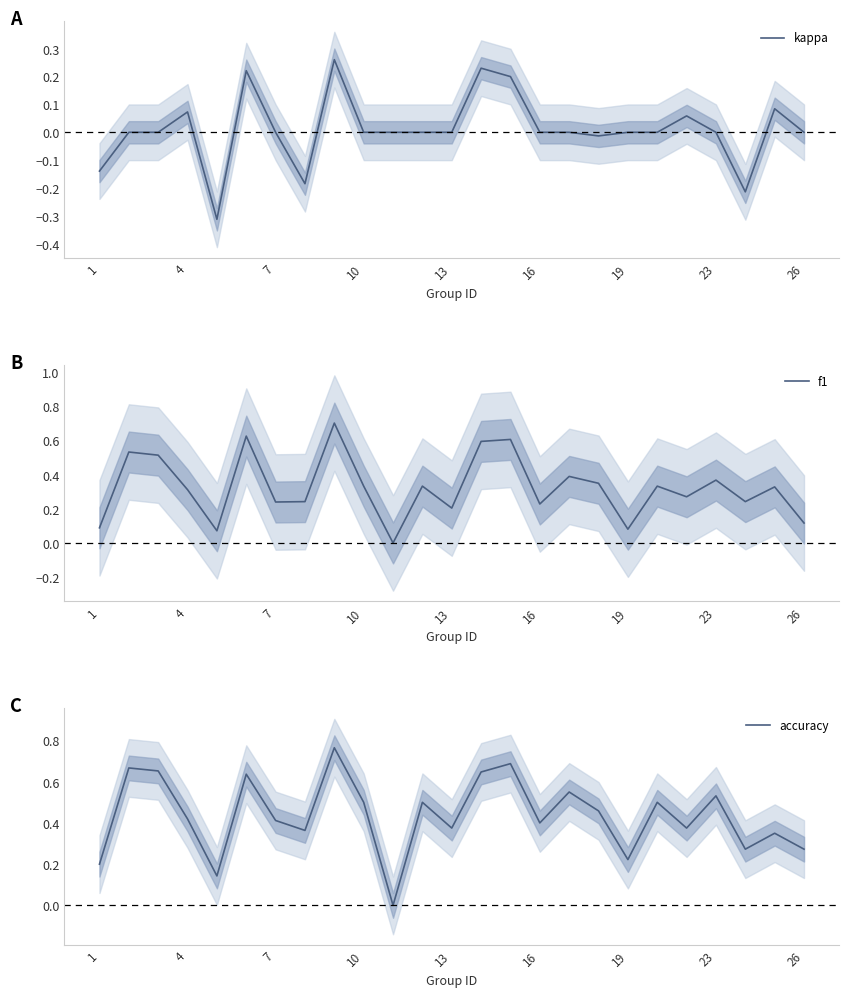

What is the maximum value for f1?

0.7